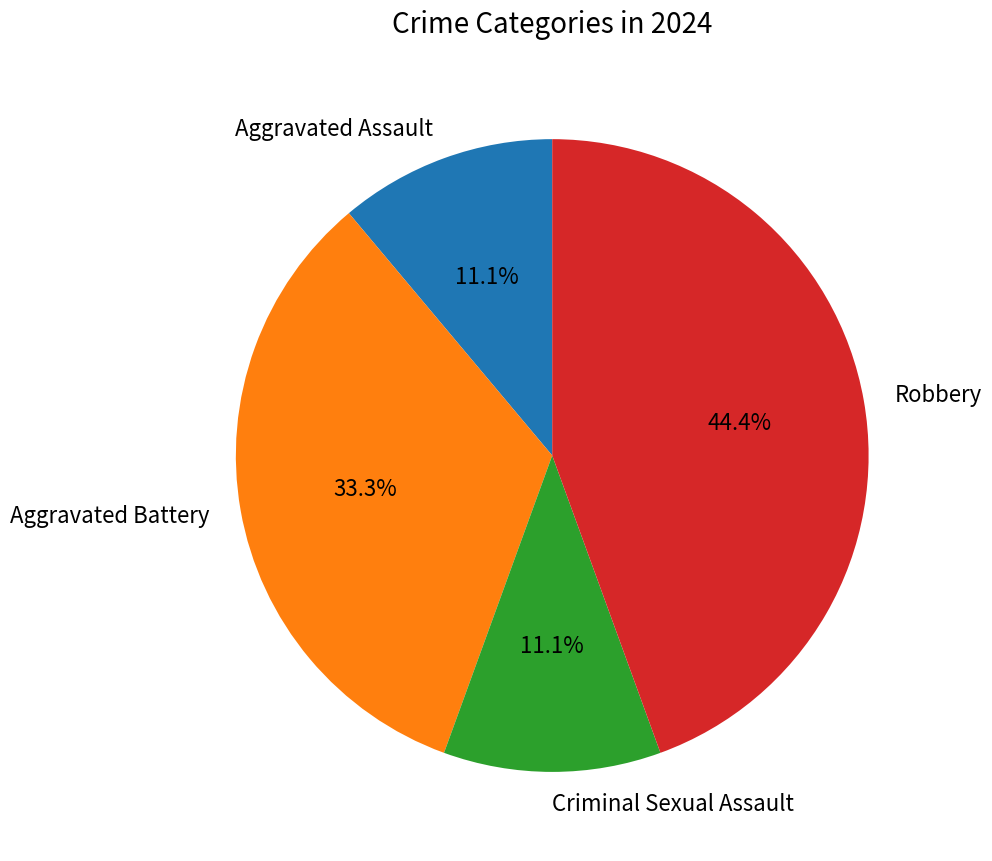

How many segments does this pie chart have?

4